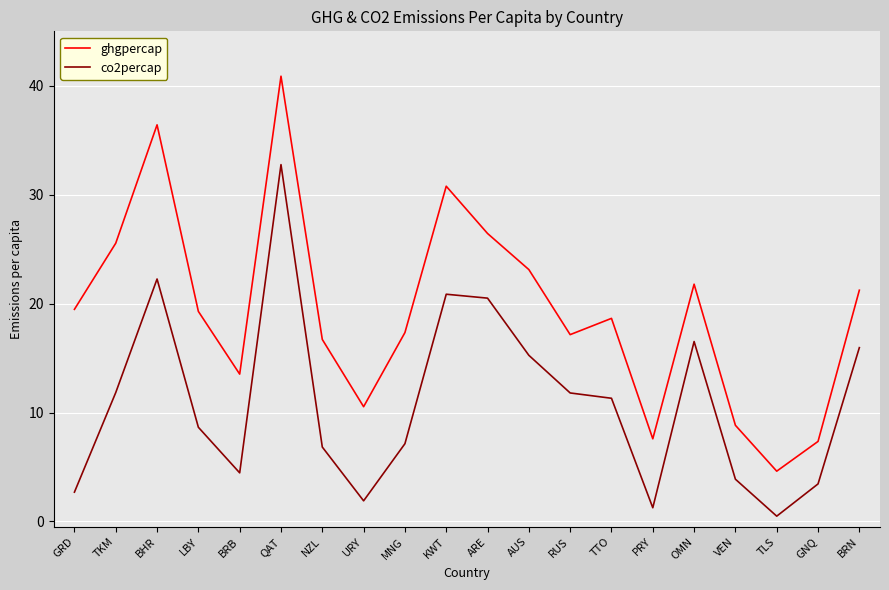

Reading left to right, what are all the values shown in this chart?

ghgpercap: GRD=19.5	TKM=25.5	BHR=36.4	LBY=19.3	BRB=13.5	QAT=40.9	NZL=16.7	URY=10.5	MNG=17.3	KWT=30.8	ARE=26.4	AUS=23.1	RUS=17.2	TTO=18.6	PRY=7.6	OMN=21.8	VEN=8.8	TLS=4.6	GNQ=7.3	BRN=21.2
co2percap: GRD=2.7	TKM=11.8	BHR=22.3	LBY=8.6	BRB=4.5	QAT=32.8	NZL=6.8	URY=1.9	MNG=7.1	KWT=20.9	ARE=20.5	AUS=15.3	RUS=11.8	TTO=11.3	PRY=1.3	OMN=16.5	VEN=3.9	TLS=0.5	GNQ=3.4	BRN=16.0